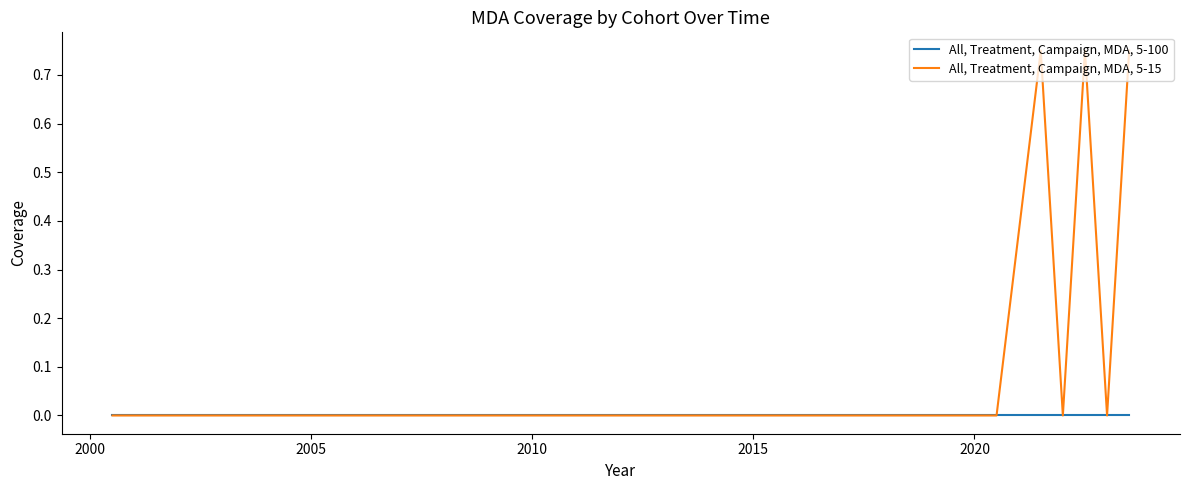

Which series has the largest range (max minus min)?

All, Treatment, Campaign, MDA, 5-15